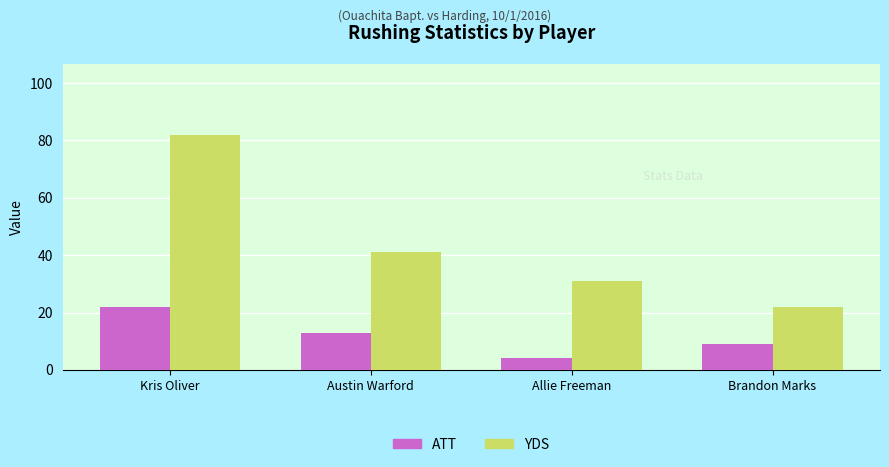

At which label does YDS first exceed 41?

Kris Oliver